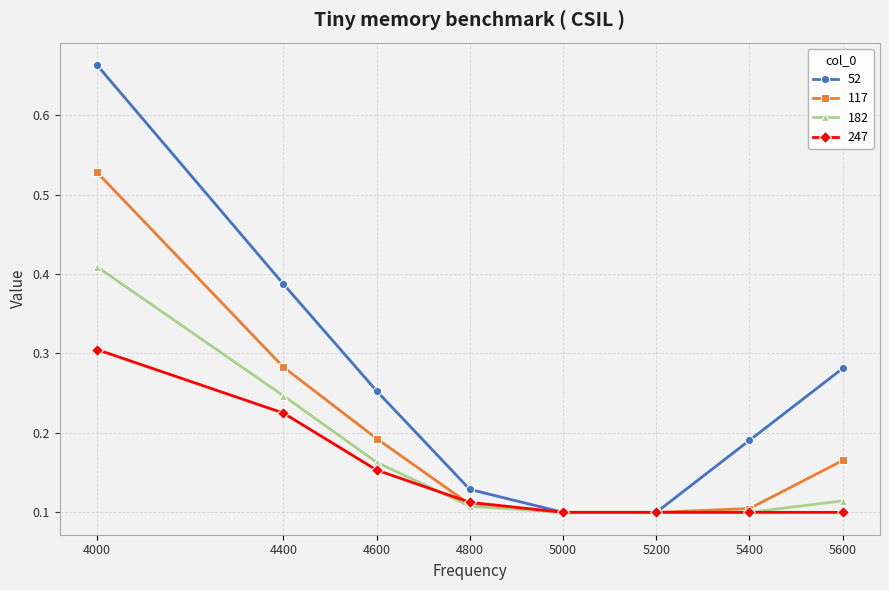

How many distinct data groups are displayed?

4